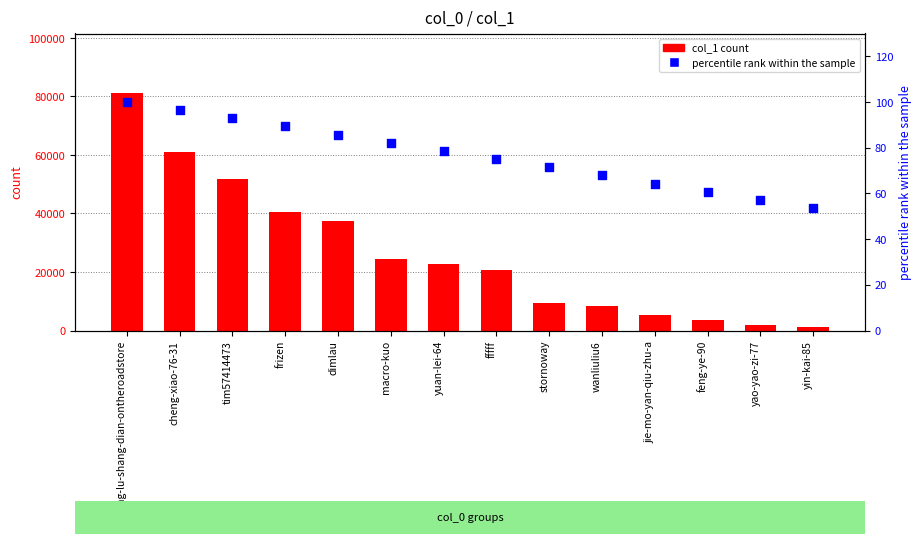

Which series contains the highest Y value?

col_1